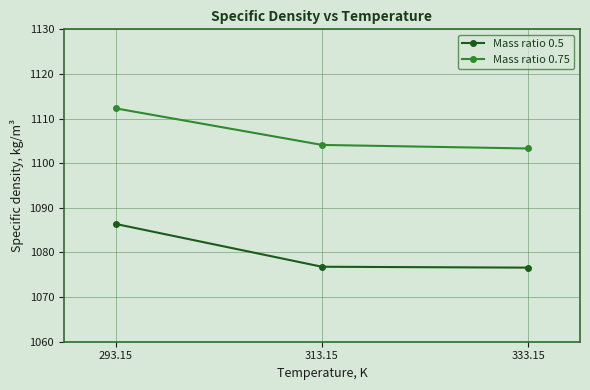

Rank the series by their maximum value, from lowest to highest.

Mass ratio 0.5, Mass ratio 0.75